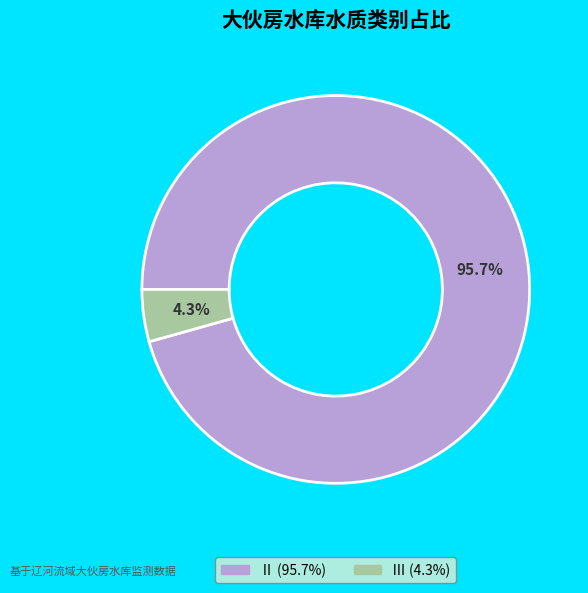

What portion of the pie excludes Ⅲ?

95.7%